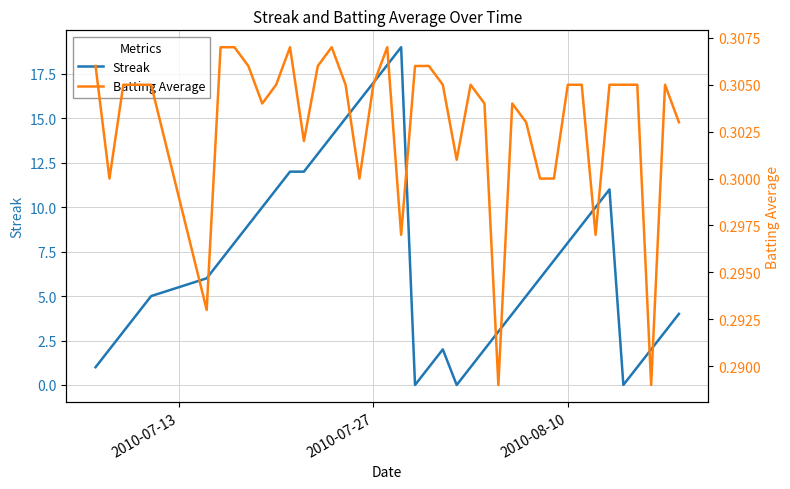

What is the minimum value for Batting Average?

0.3